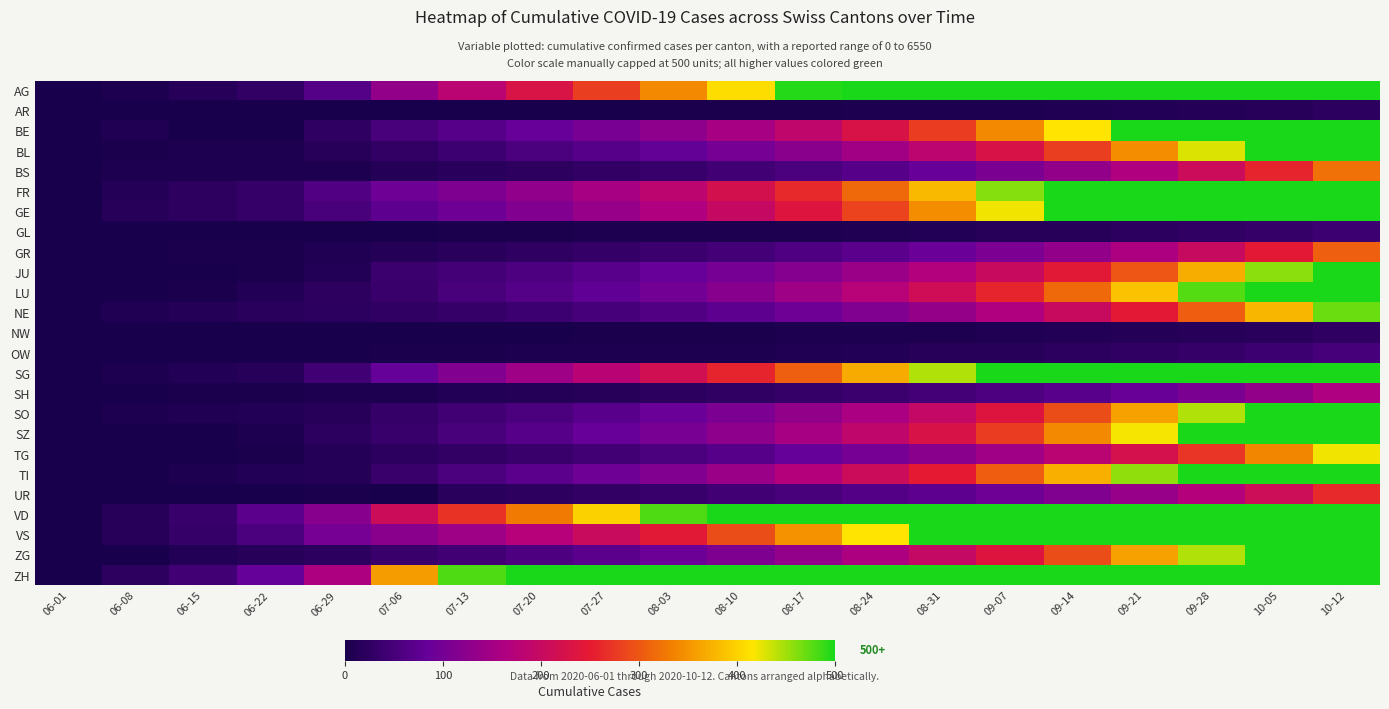

Which has a higher value, 07-06 or 06-01?

07-06